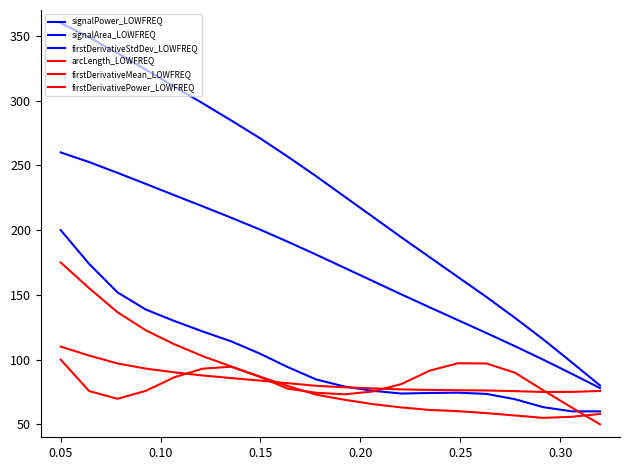

Is this an area chart (filled region under the line)?

No